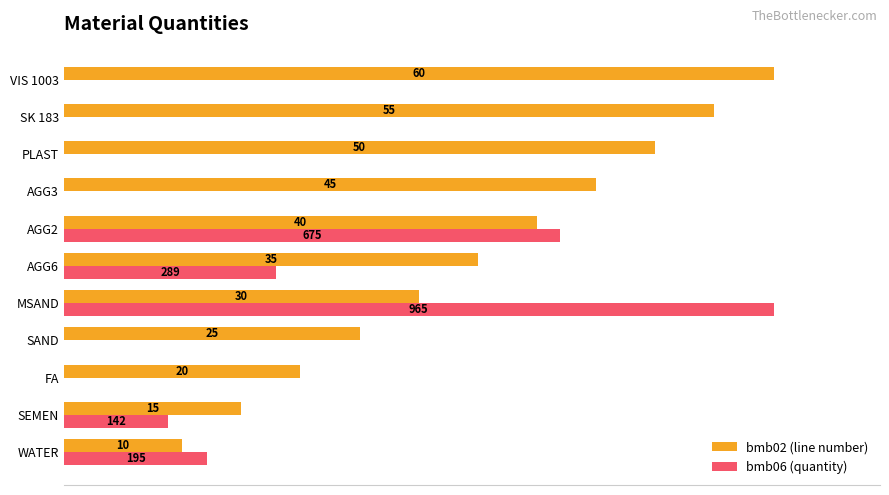

What are all the series names shown in the legend?

bmb02 (line number), bmb06 (quantity)